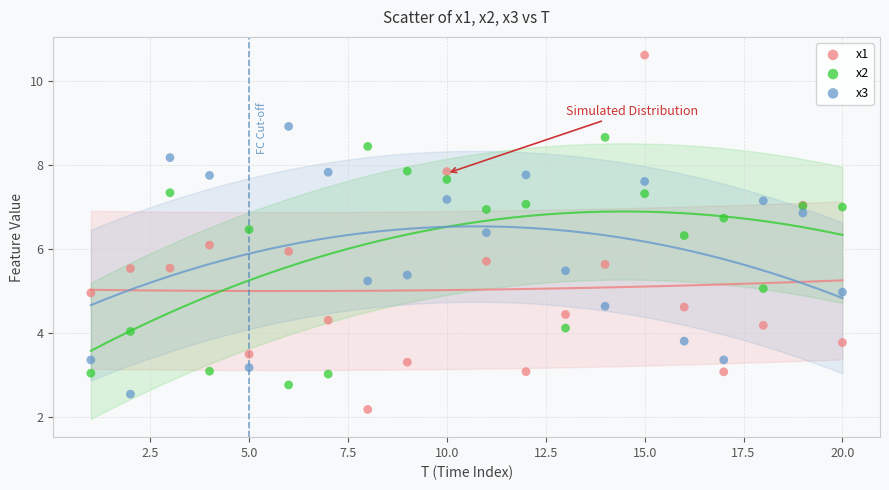

Which series has the largest Y range (max minus min)?

x1